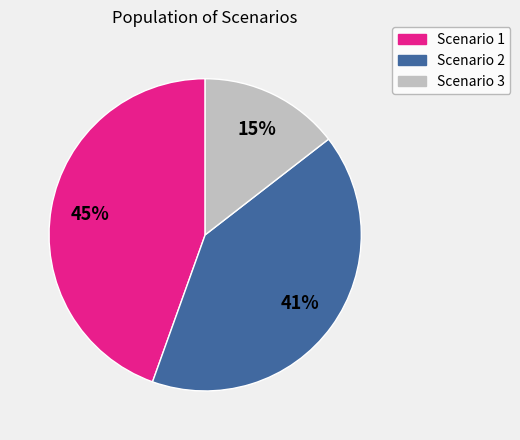

Is it true that Scenario 3 is 15% of the pie?

True